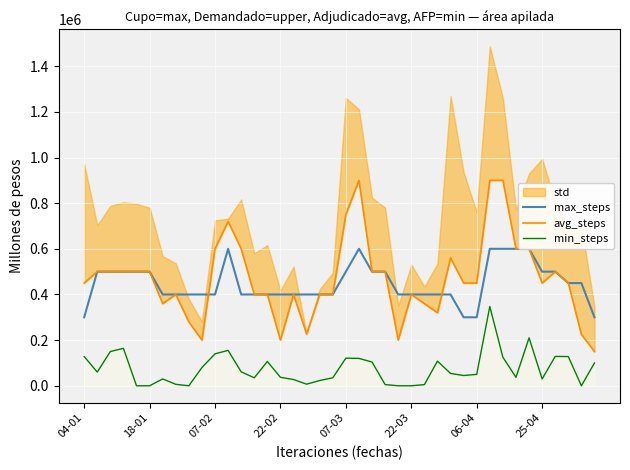

What is the maximum value for max_steps?

600000